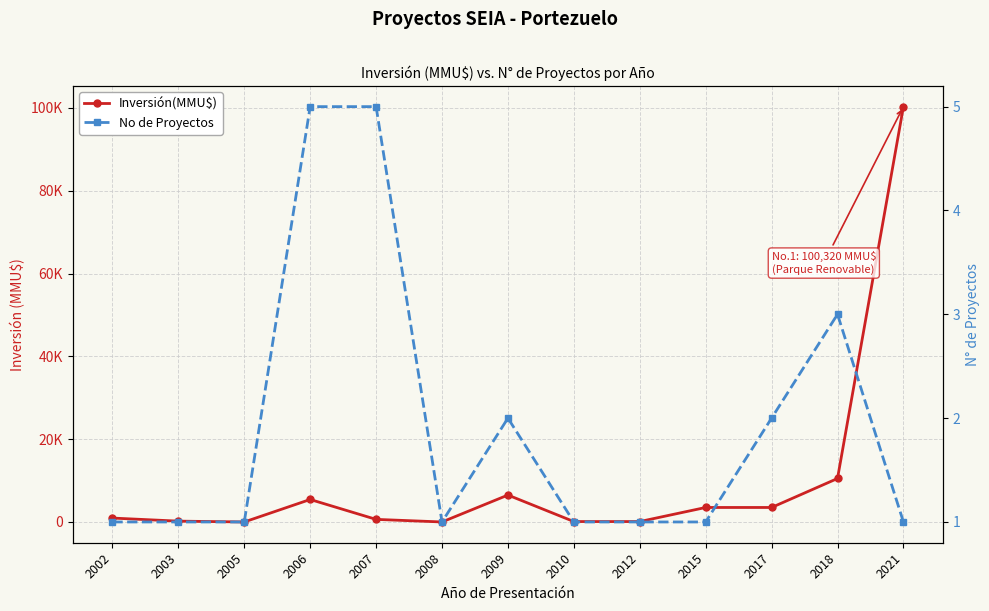

Which label corresponds to the largest value in the chart?

2021